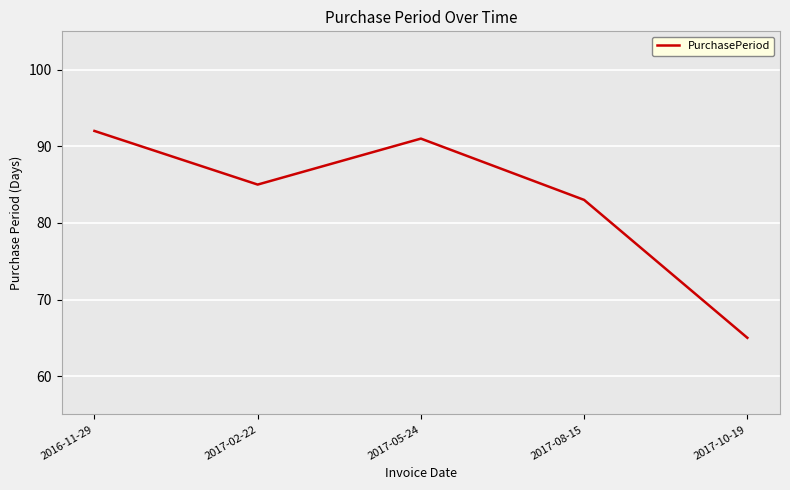

Where does the data first go above 85?

2016-11-29